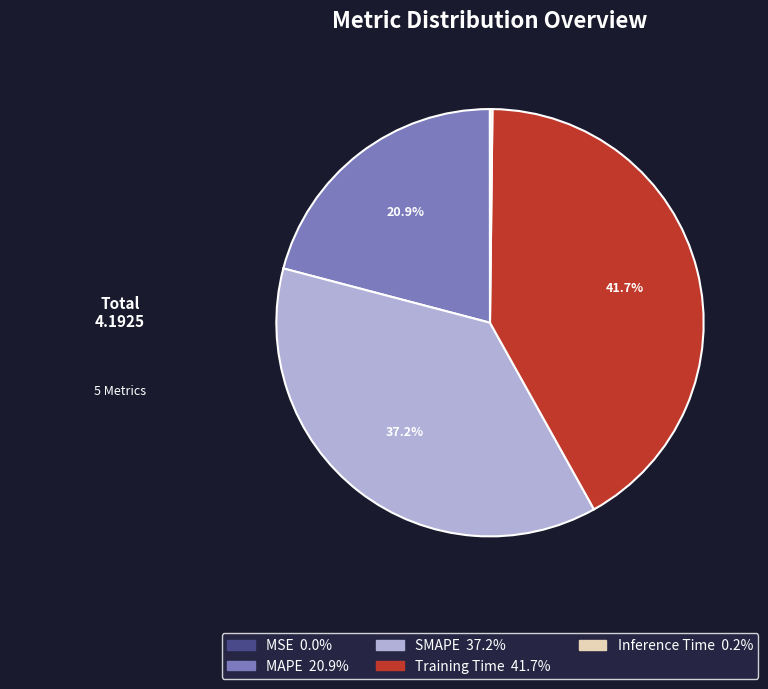

Which slice is the largest?

Training Time